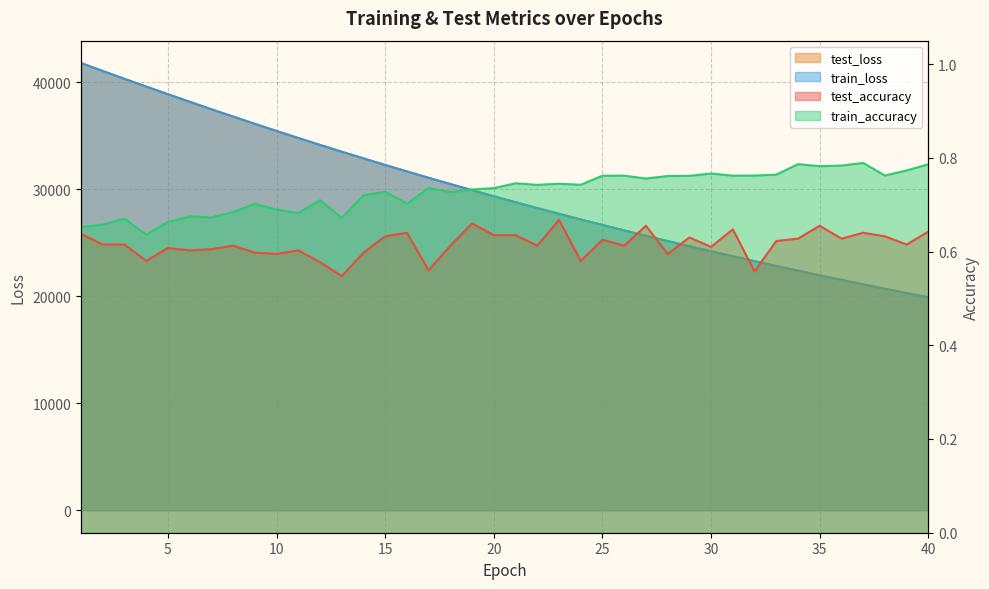

What is the difference between the train_loss values at 38 and 16?

10961.6